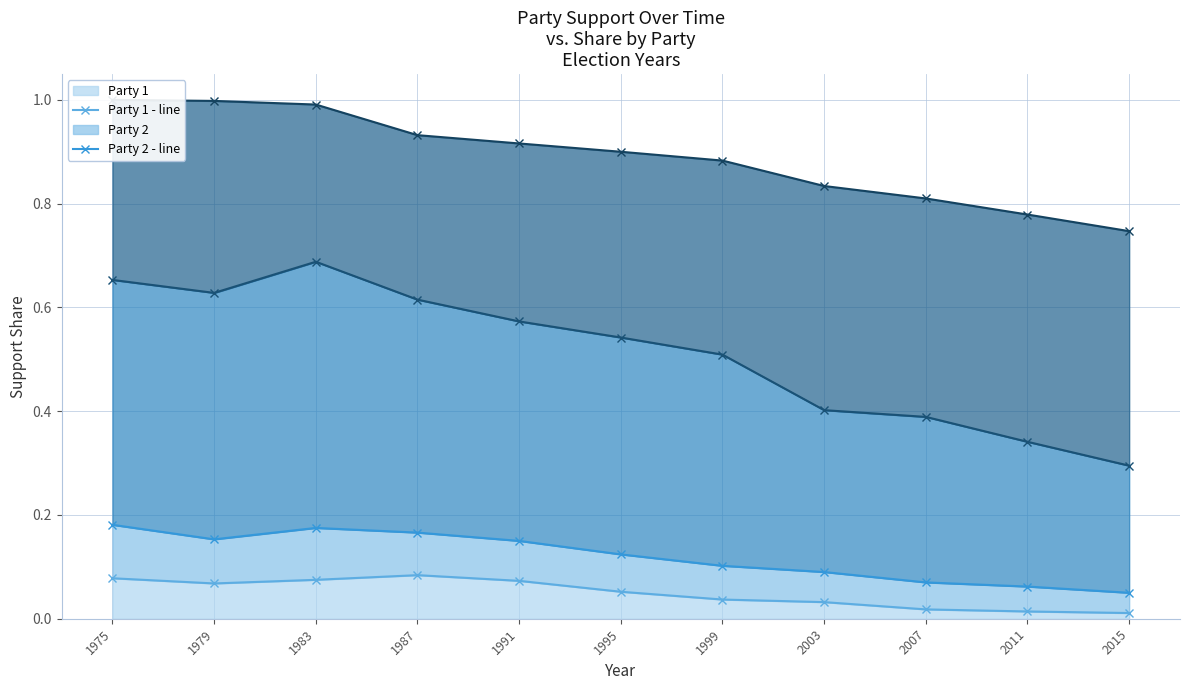

True or false: Party 1 - line and Party 9 - line intersect in this chart.

False